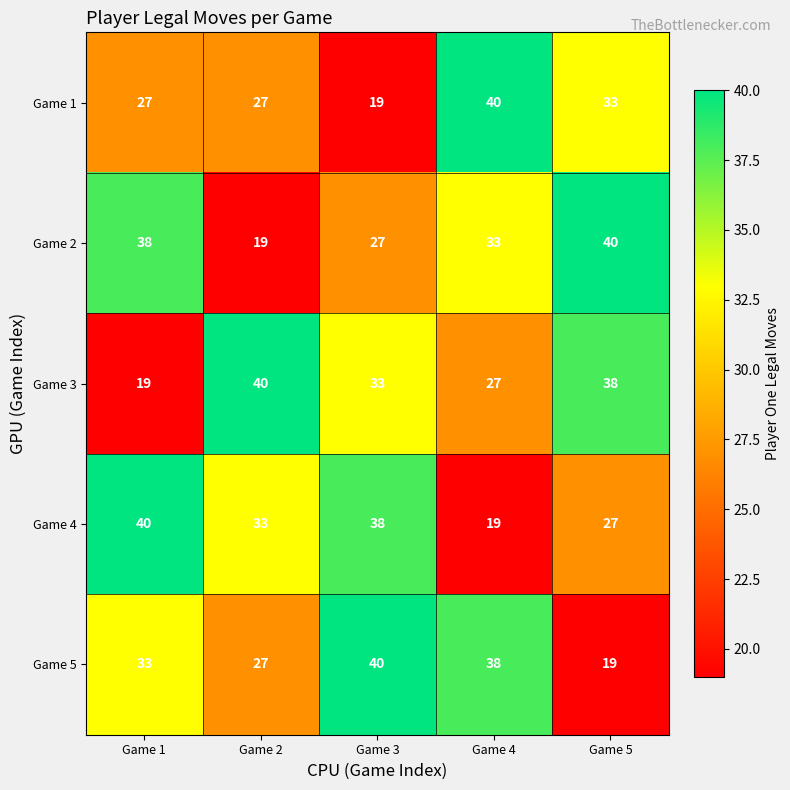

Where does the Game 3 series first go above 33?

Game 2